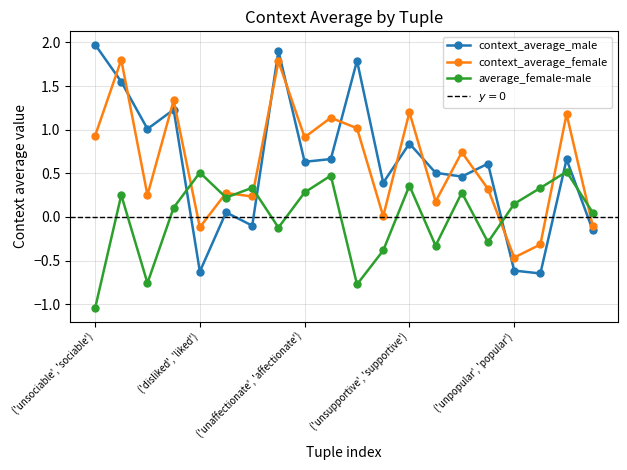

How many interior local valleys does the average_female-male series have?

6